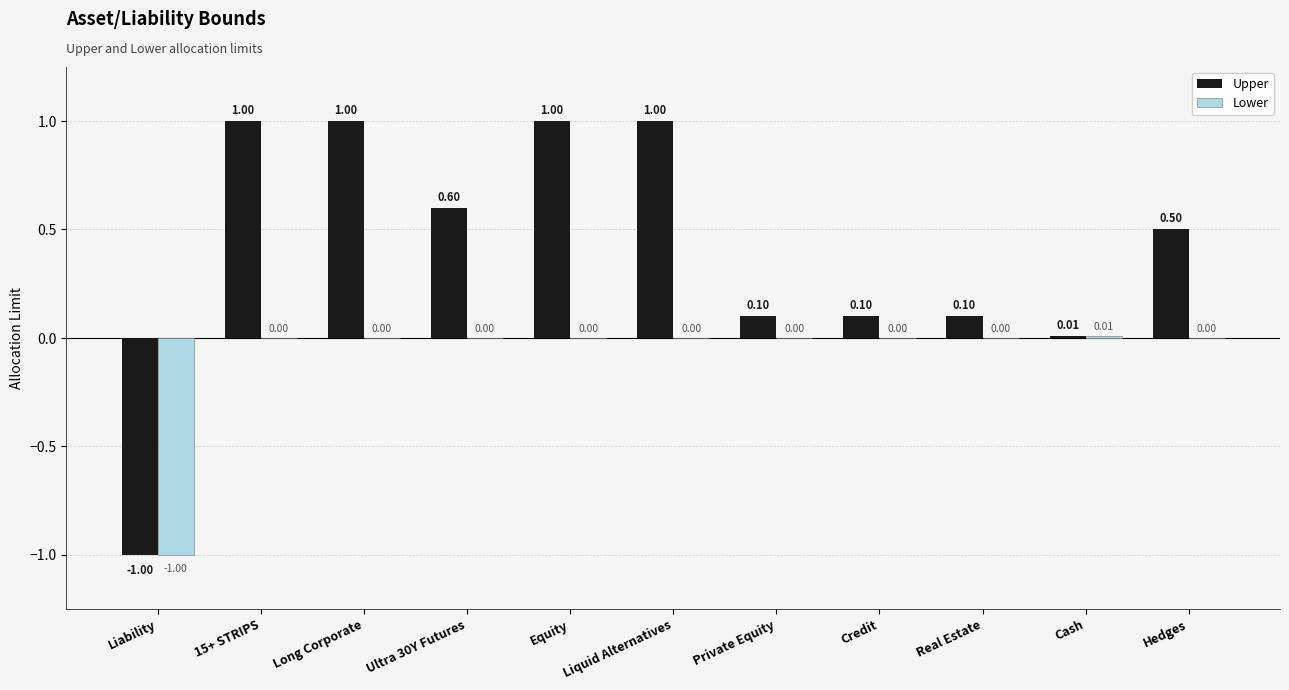

What are all the series names shown in the legend?

Upper, Lower